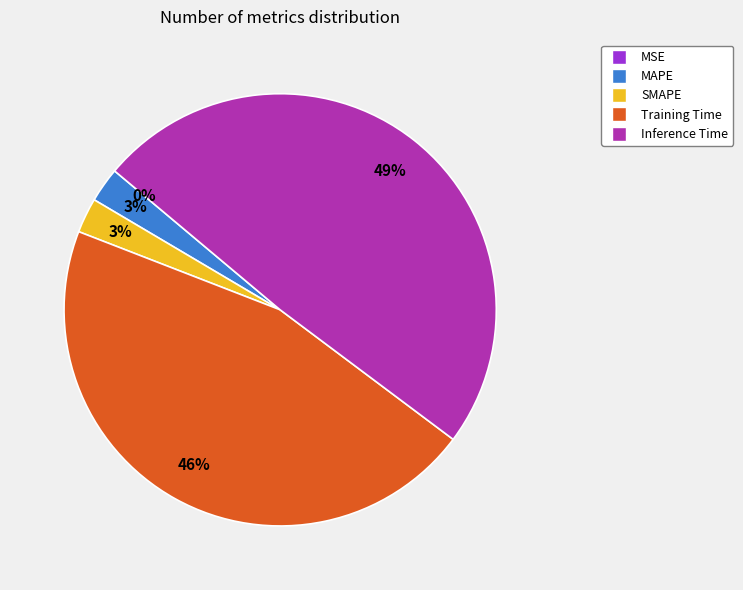

Between Inference Time and SMAPE, which is larger?

Inference Time